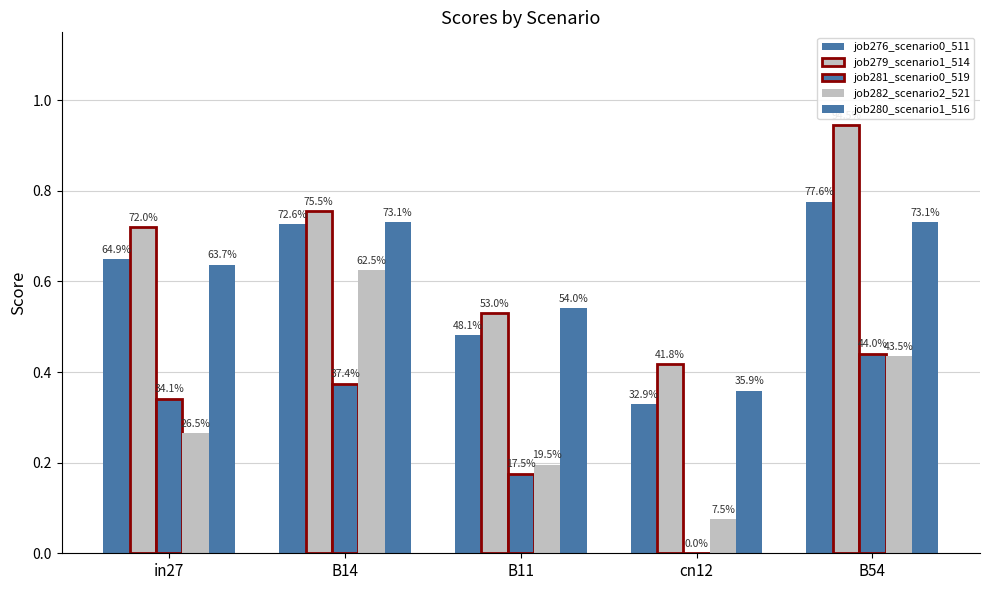

What is the label of the 5th bar from the left?

B54